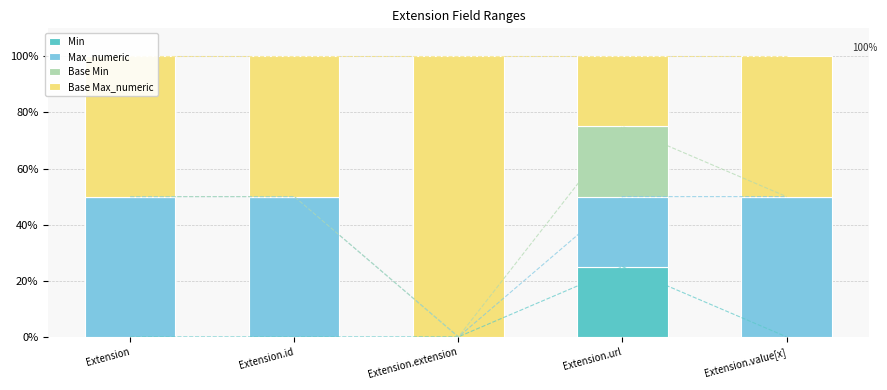

Is it true that Base Min equals 16 at Extension.extension?

False